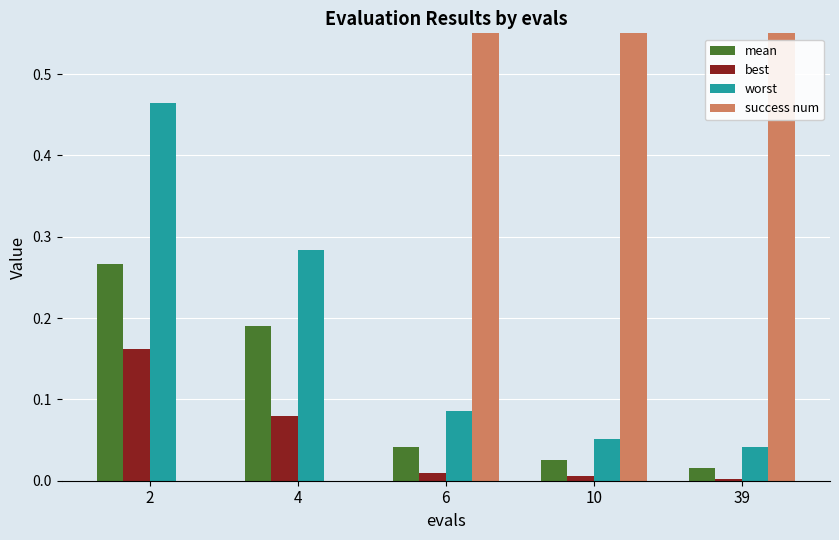

Count the number of categories in the chart.

5